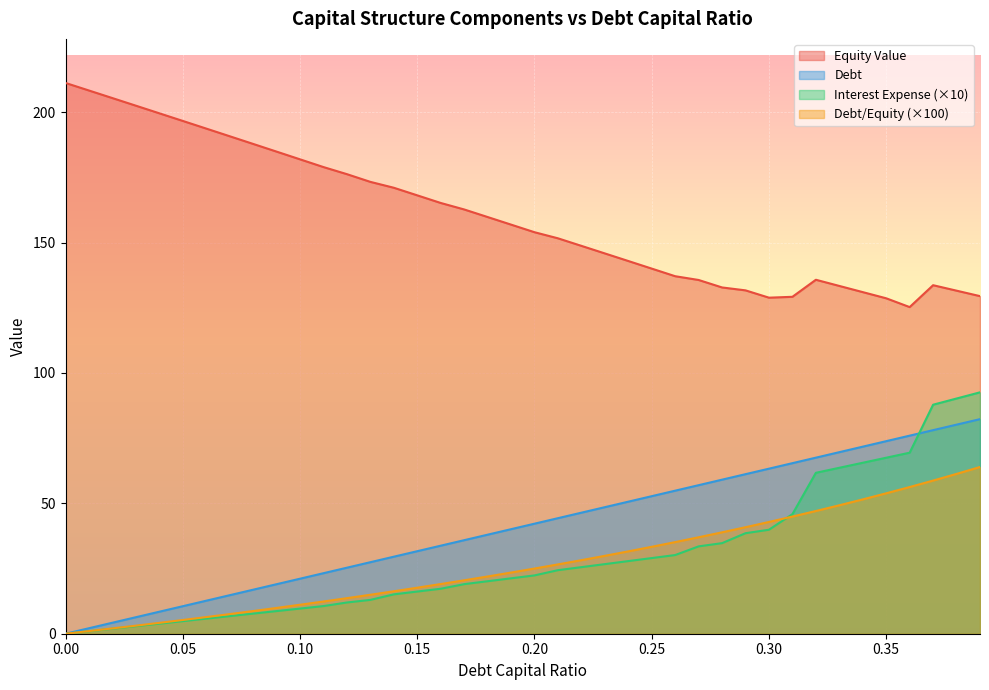

Reading left to right, extract all data points from this chart.

debt_capital: 0.0=0.0	0.01=2.1	0.02=4.2	0.03=6.3	0.04=8.4	0.05=10.5	0.06=12.7	0.07=14.8	0.08=16.9	0.09=19.0	0.1=21.1	0.11=23.2	0.12=25.3	0.13=27.4	0.14=29.5	0.15=31.6	0.16=33.8	0.17=35.9	0.18=38.0	0.19=40.1	0.2=42.2	0.21=44.3	0.22=46.4	0.23=48.5	0.24=50.6	0.25=52.7	0.26=54.9	0.27=57.0	0.28=59.1	0.29=61.2	0.3=63.3	0.31=65.4	0.32=67.5	0.33=69.6	0.34=71.7	0.35=73.8	0.36=76.0	0.37=78.1	0.38=80.2	0.39=82.3
equity_value: 0.0=211.2	0.01=208.3	0.02=205.4	0.03=202.5	0.04=199.6	0.05=196.6	0.06=193.7	0.07=190.8	0.08=187.8	0.09=184.9	0.1=181.9	0.11=179.0	0.12=176.2	0.13=173.3	0.14=171.0	0.15=168.1	0.16=165.2	0.17=162.7	0.18=159.8	0.19=156.9	0.2=154.0	0.21=151.6	0.22=148.7	0.23=145.8	0.24=142.9	0.25=140.0	0.26=137.1	0.27=135.6	0.28=132.8	0.29=131.7	0.3=128.9	0.31=129.2	0.32=135.7	0.33=133.4	0.34=131.0	0.35=128.6	0.36=125.3	0.37=133.6	0.38=131.6	0.39=129.5
debt: 0.0=0.0	0.01=1.0	0.02=2.0	0.03=3.1	0.04=4.2	0.05=5.3	0.06=6.4	0.07=7.5	0.08=8.7	0.09=9.9	0.1=11.1	0.11=12.4	0.12=13.6	0.13=14.9	0.14=16.3	0.15=17.6	0.16=19.0	0.17=20.5	0.18=22.0	0.19=23.5	0.2=25.0	0.21=26.6	0.22=28.2	0.23=29.9	0.24=31.6	0.25=33.3	0.26=35.1	0.27=37.0	0.28=38.9	0.29=40.8	0.3=42.9	0.31=44.9	0.32=47.1	0.33=49.3	0.34=51.5	0.35=53.8	0.36=56.2	0.37=58.7	0.38=61.3	0.39=63.9
interest_expense: 0.0=0.0	0.01=1.0	0.02=1.9	0.03=2.9	0.04=3.9	0.05=4.8	0.06=5.8	0.07=6.7	0.08=7.7	0.09=8.7	0.1=9.6	0.11=10.6	0.12=12.0	0.13=13.0	0.14=15.1	0.15=16.2	0.16=17.2	0.17=19.0	0.18=20.1	0.19=21.2	0.2=22.4	0.21=24.4	0.22=25.5	0.23=26.7	0.24=27.8	0.25=29.0	0.26=30.2	0.27=33.5	0.28=34.7	0.29=38.5	0.3=39.9	0.31=45.8	0.32=61.7	0.33=63.6	0.34=65.6	0.35=67.5	0.36=69.4	0.37=87.8	0.38=90.2	0.39=92.6